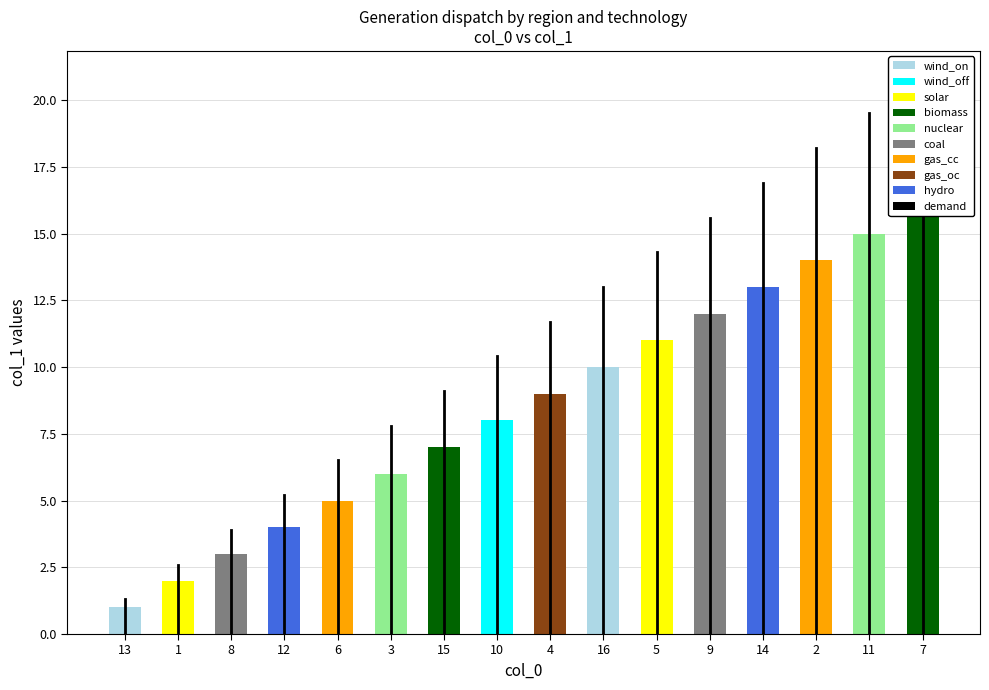

How many bars are there in total?

16